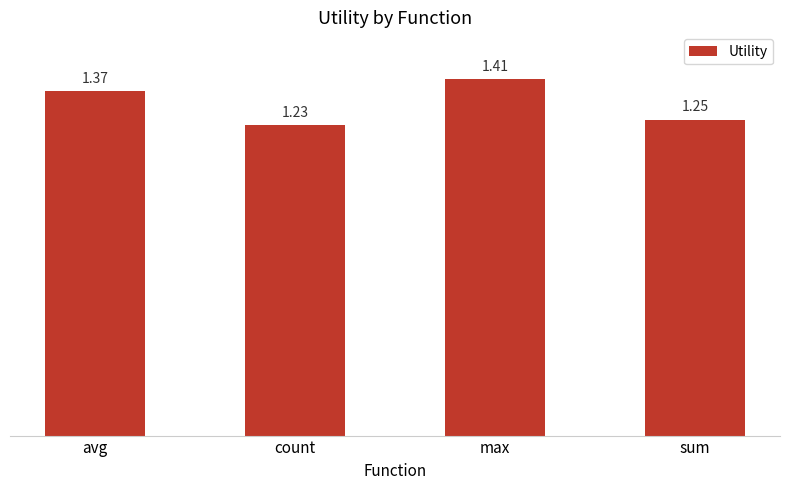

Which label corresponds to the largest value in the chart?

max